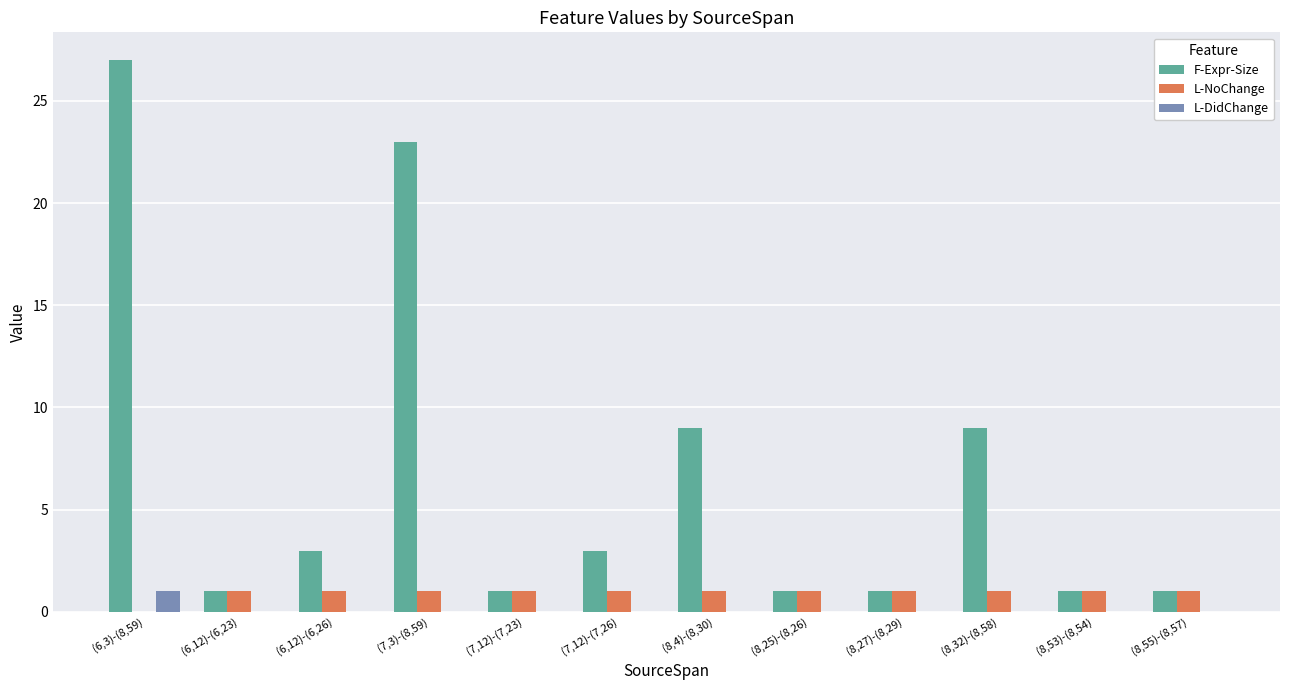

Is it true that L-DidChange equals 0 at (8,53)-(8,54)?

True